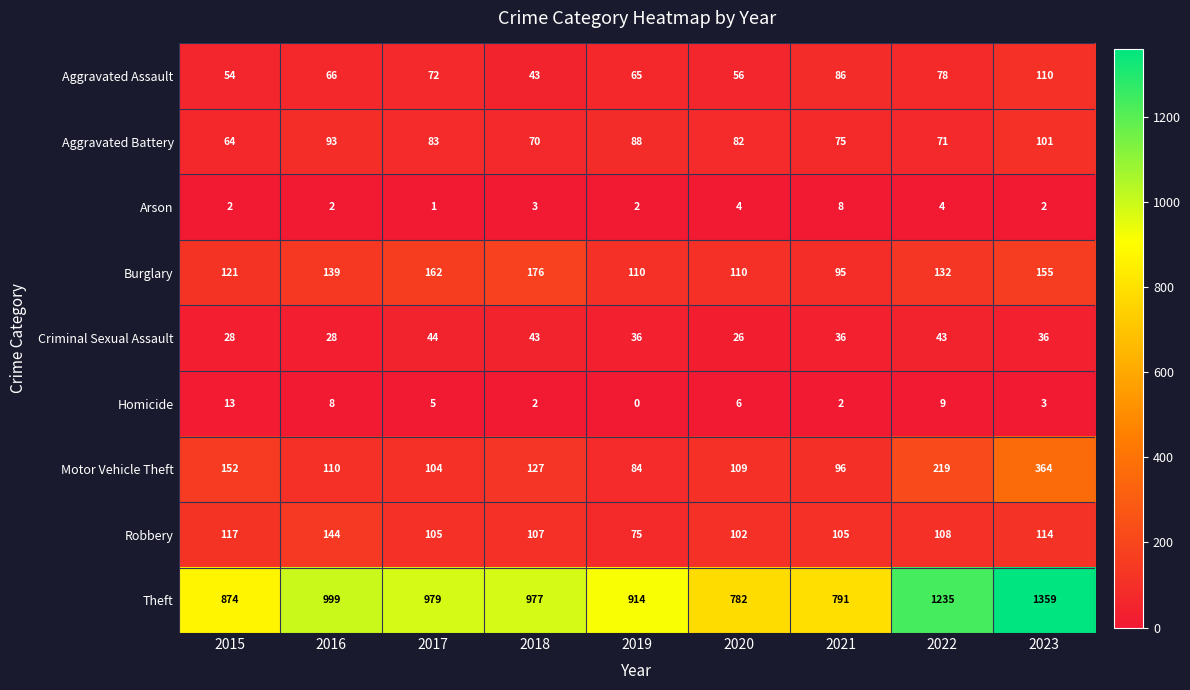

What is the maximum value for Arson?

8